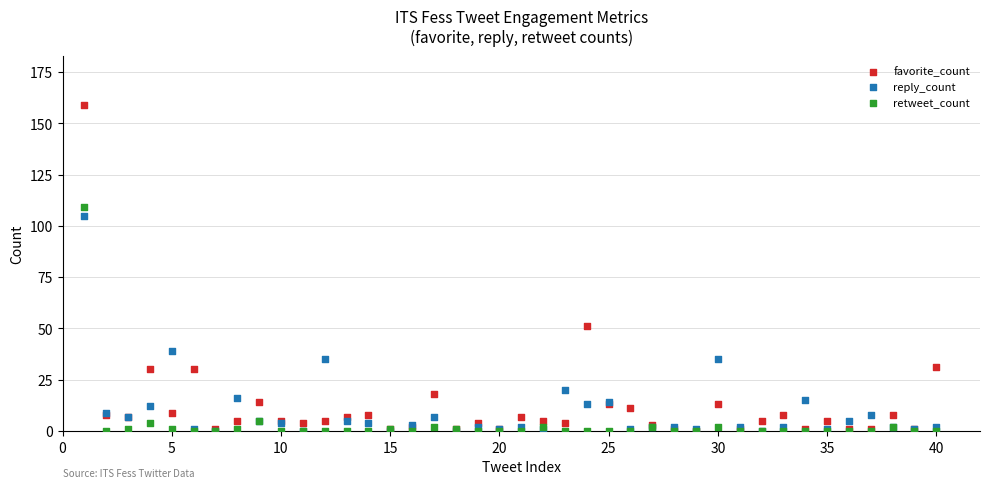

What are all the series names shown in the legend?

favorite_count, reply_count, retweet_count